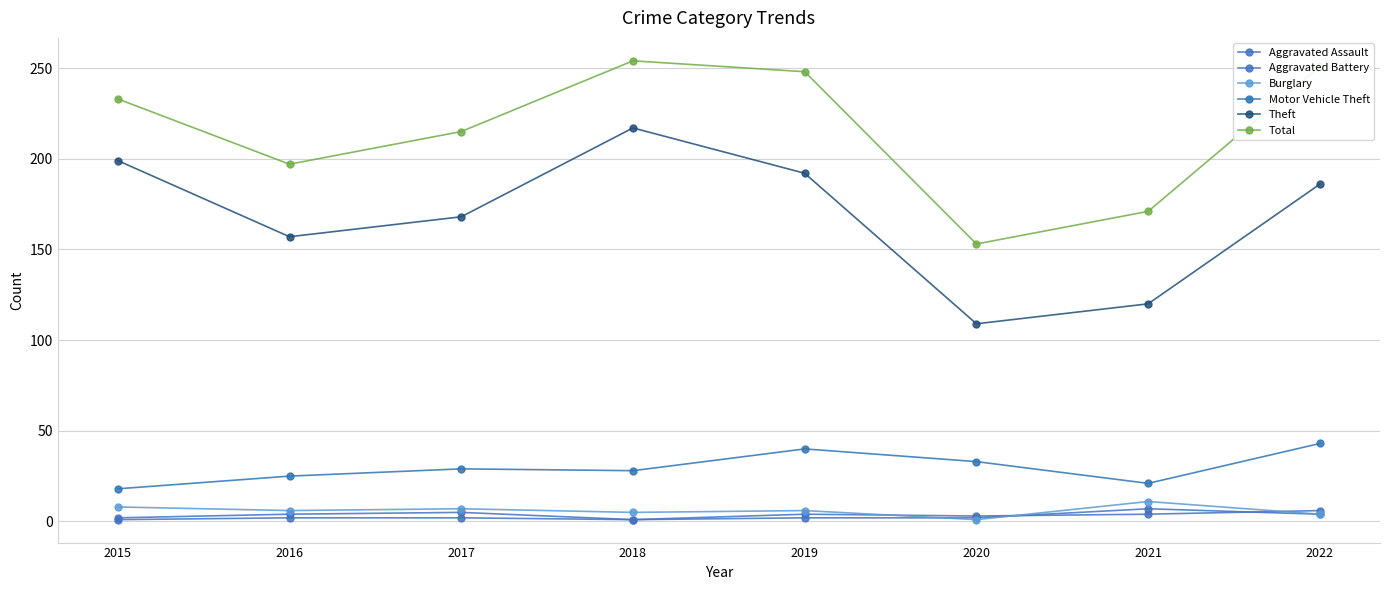

Is it true that Burglary equals 3 at 2016?

False